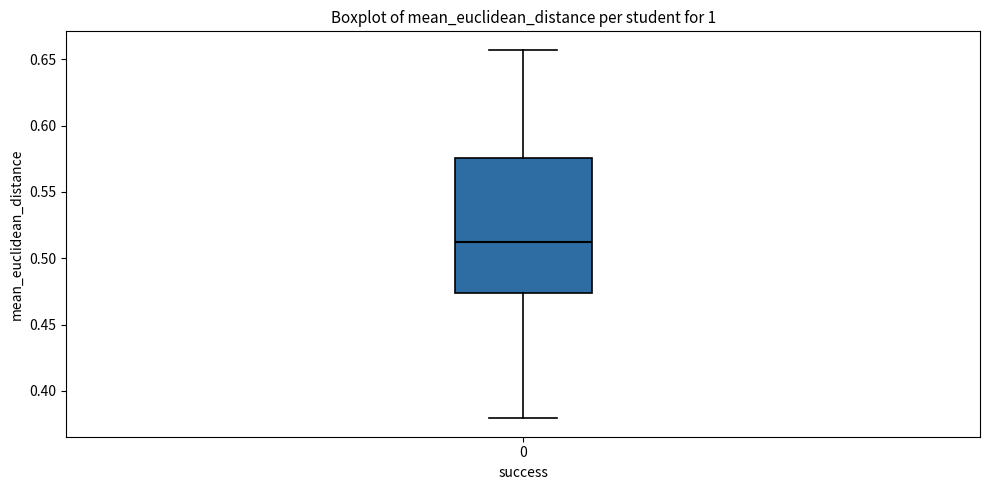

Transcribe this box plot: give where the median line is, the range the box spans, and where the two whiskers end, as read against the y-axis. The values are not printed on the chart, so give them approximately, as read against the axis.

median 0.510, box 0.475 to 0.575, whiskers 0.380 to 0.655